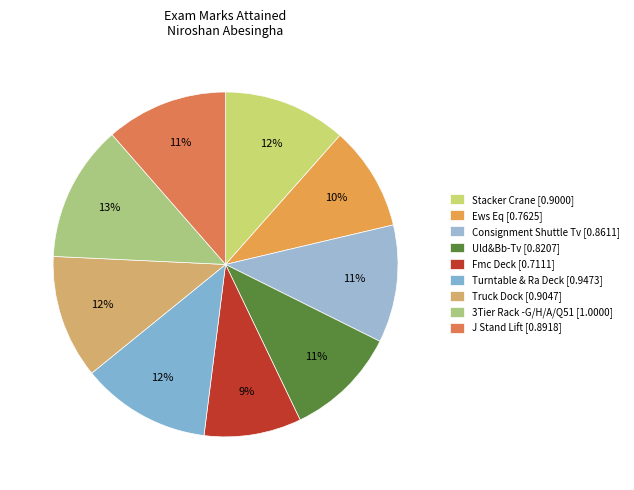

How many slices are in this pie chart?

9